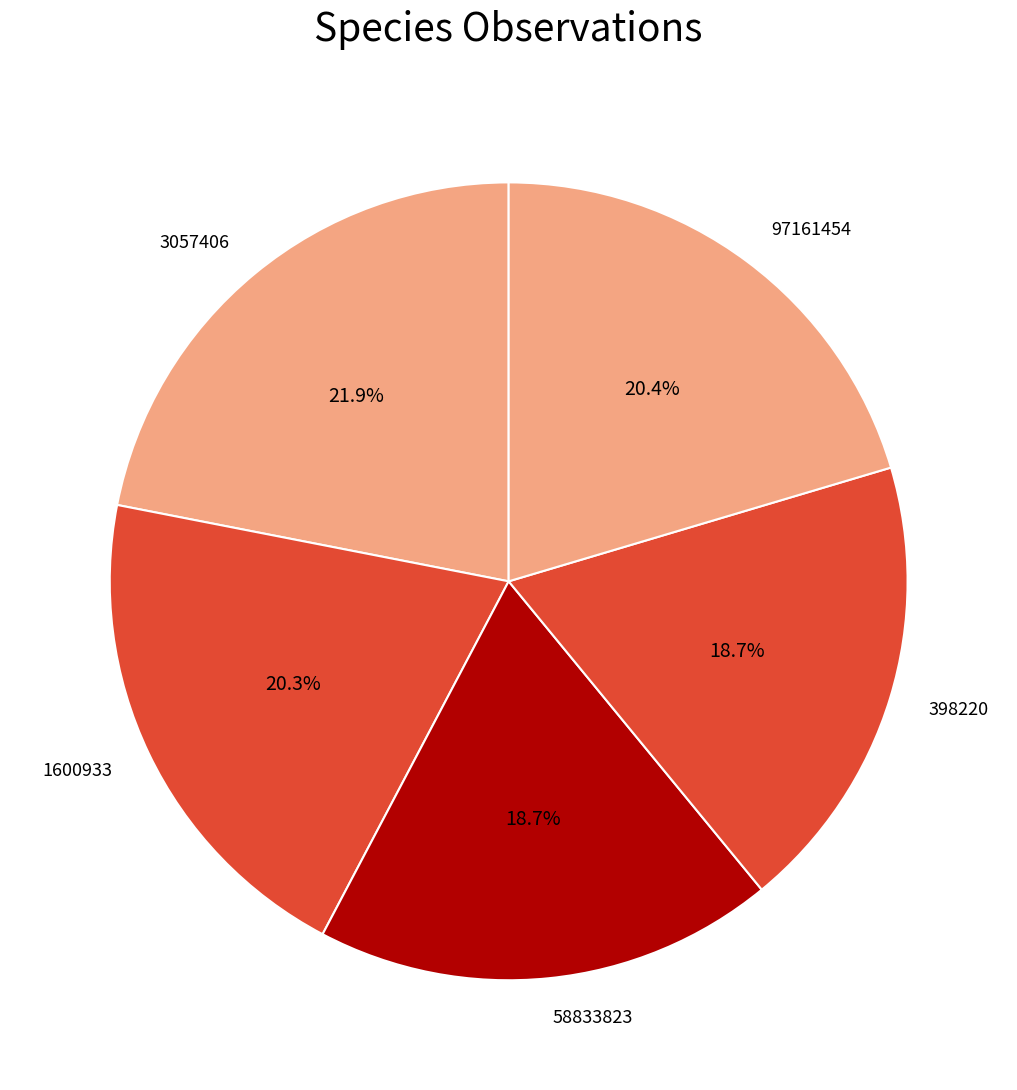

Which has a higher value, 1600933 or 398220?

1600933